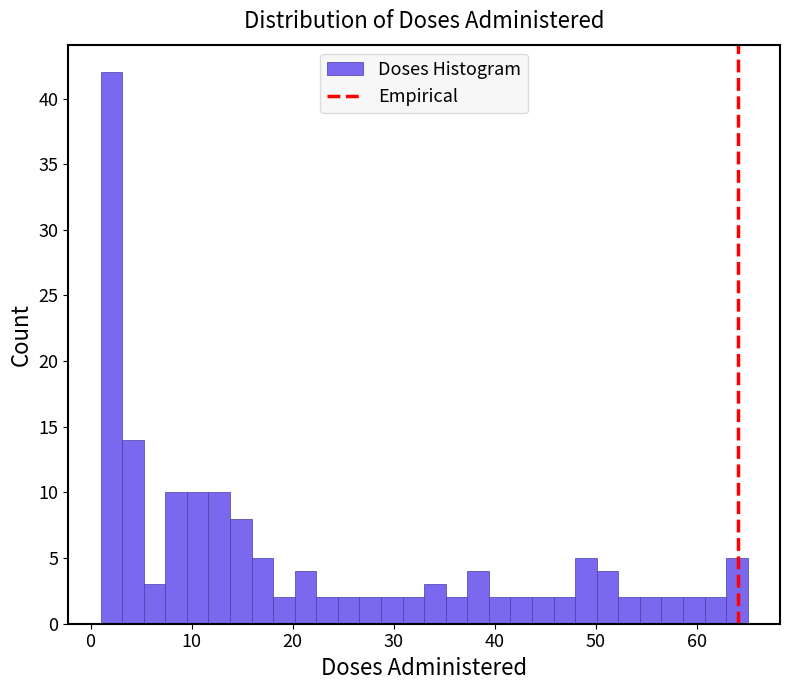

Around what value on the x-axis is the tallest bar? Give the approximate position of its centre, as read against the axis.

2